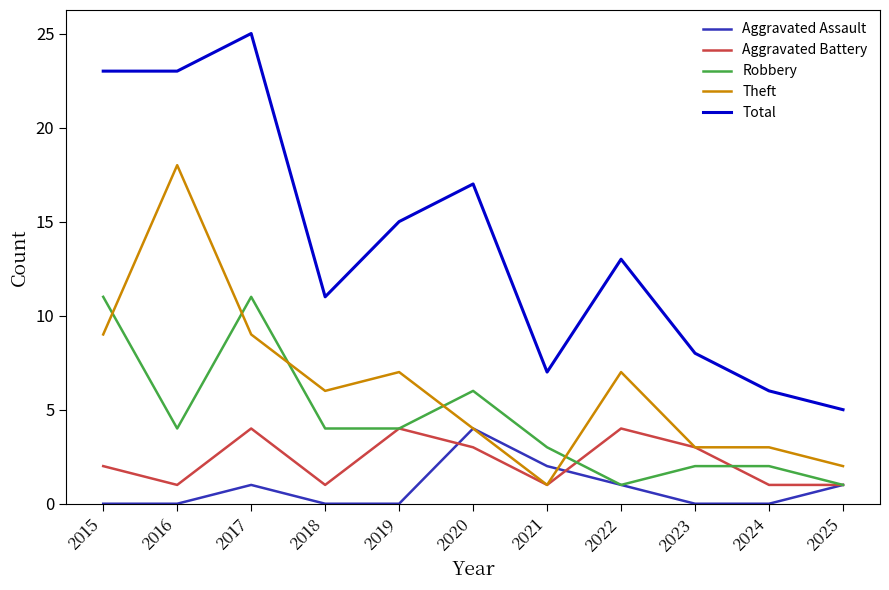

Reading left to right, list all the values displayed in this chart.

Aggravated Assault: 0	0	1	0	0	4	2	1	0	0	1
Aggravated Battery: 2	1	4	1	4	3	1	4	3	1	1
Robbery: 11	4	11	4	4	6	3	1	2	2	1
Theft: 9	18	9	6	7	4	1	7	3	3	2
Total: 23	23	25	11	15	17	7	13	8	6	5